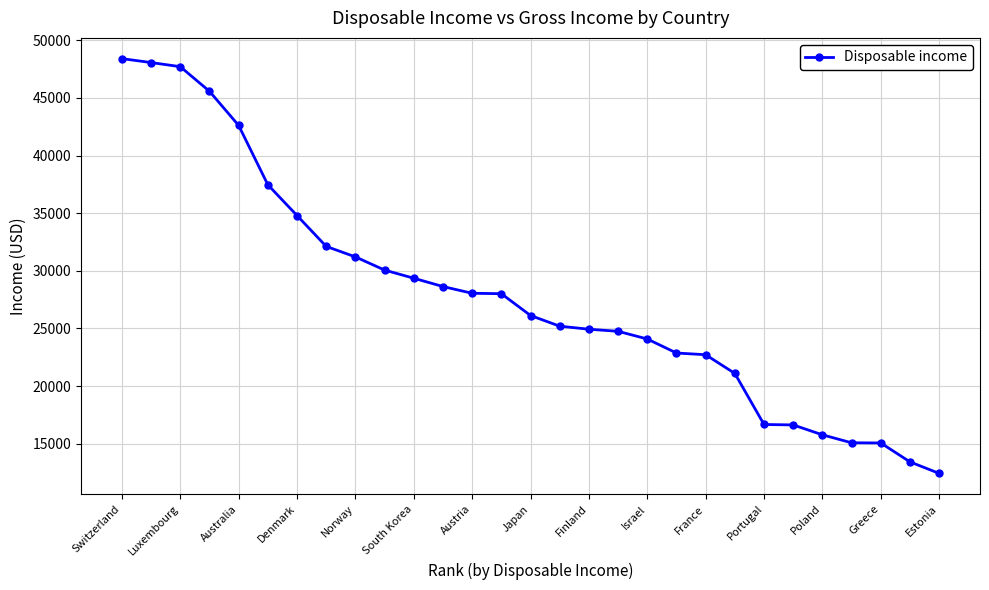

What is the difference between the maximum and minimum values?

35993